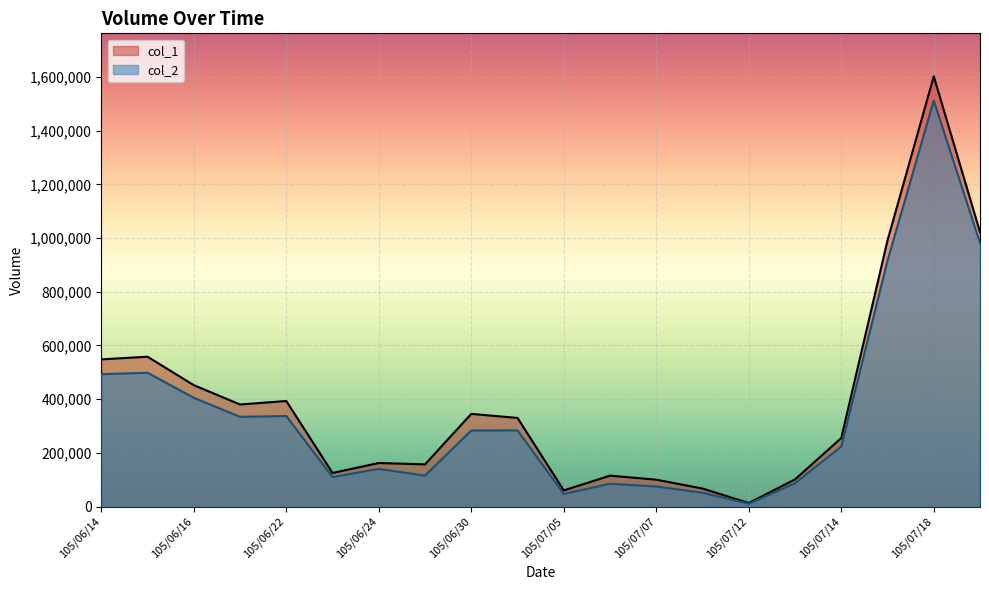

What position from the right is 105/07/14?

4